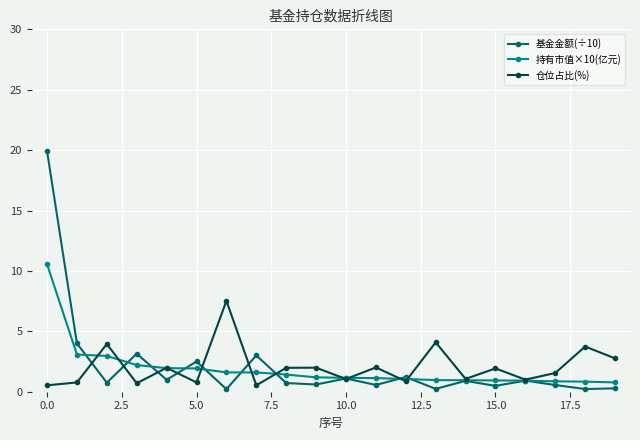

Which series has the largest range (max minus min)?

基金金额(÷10)